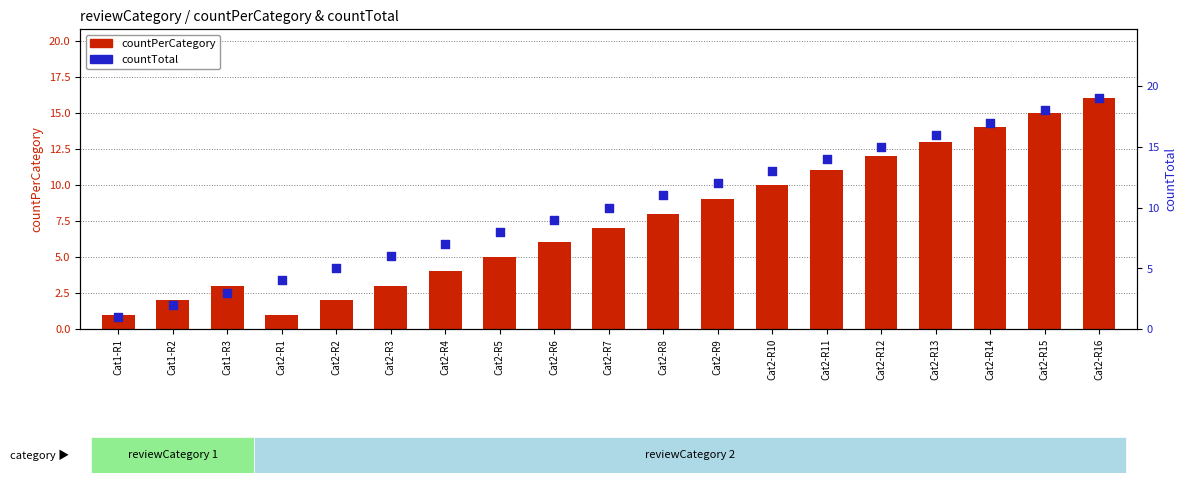

Which series has the largest total across all categories?

countTotal